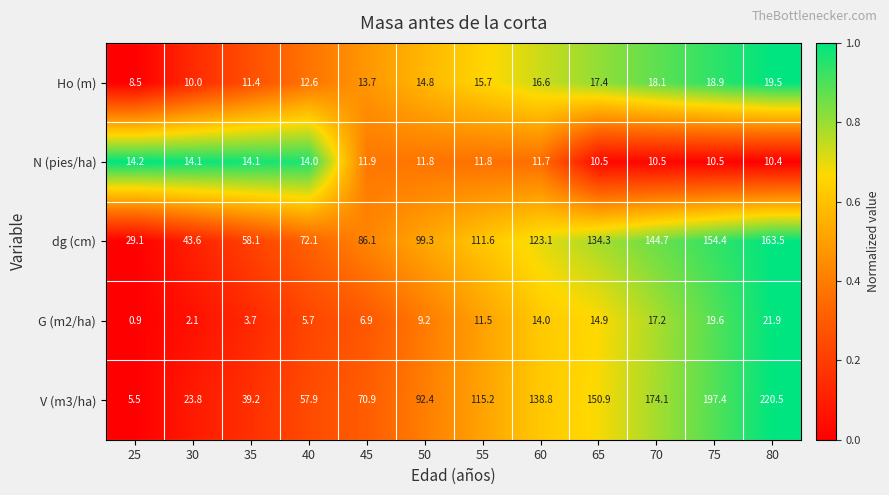

At which category is the sum across all series the highest?

80